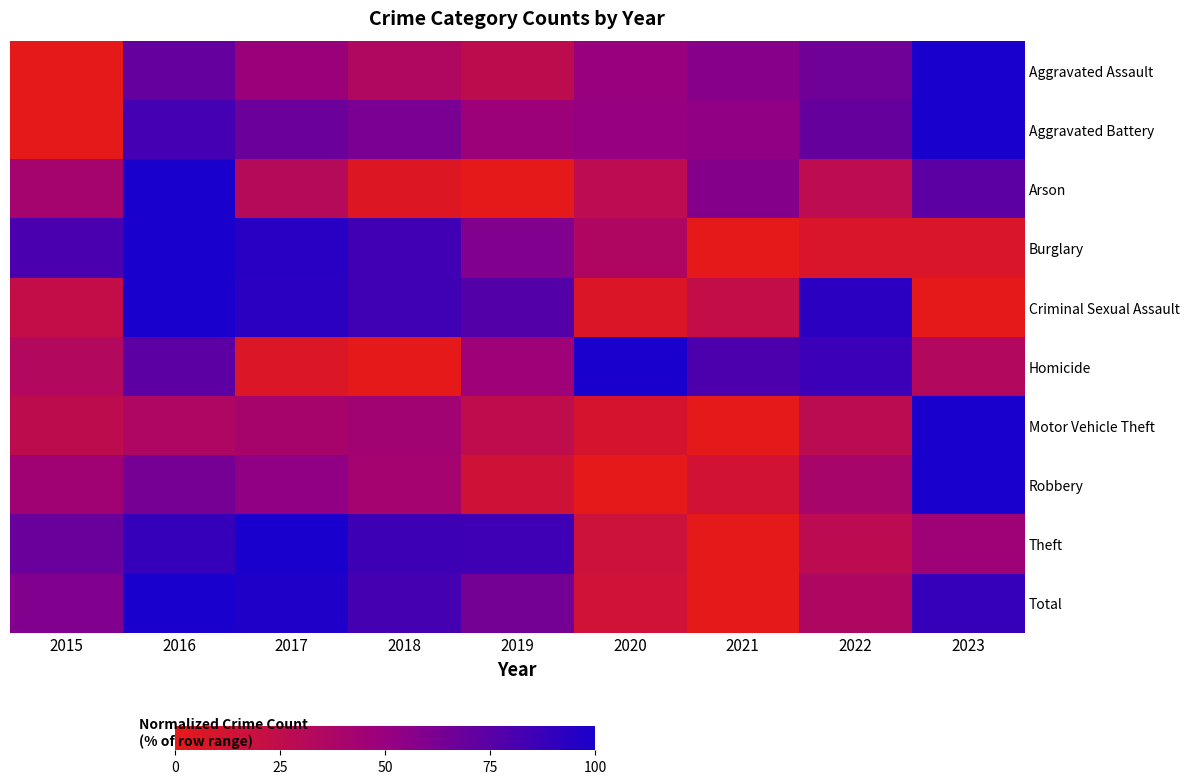

What is the total value across all series at 2020?

311.0